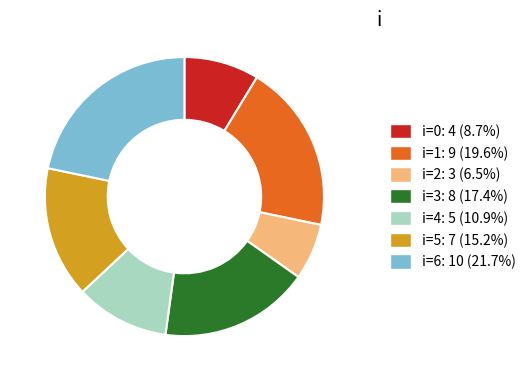

Is i=5: 7 (15.2%) the majority of the pie?

No